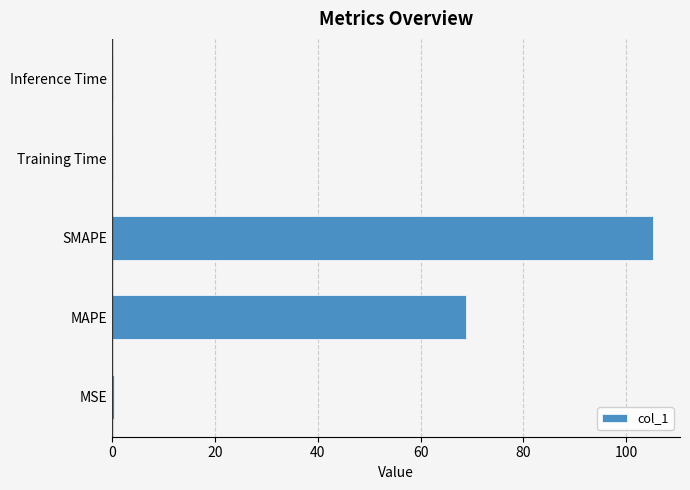

True or false: the data shows 179.3 at SMAPE.

False